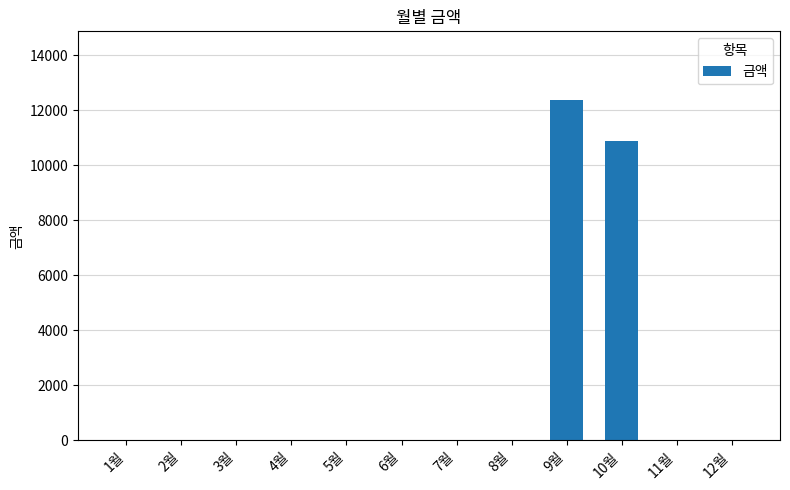

The chart shows a value of 10890 at 10월. True or false?

True